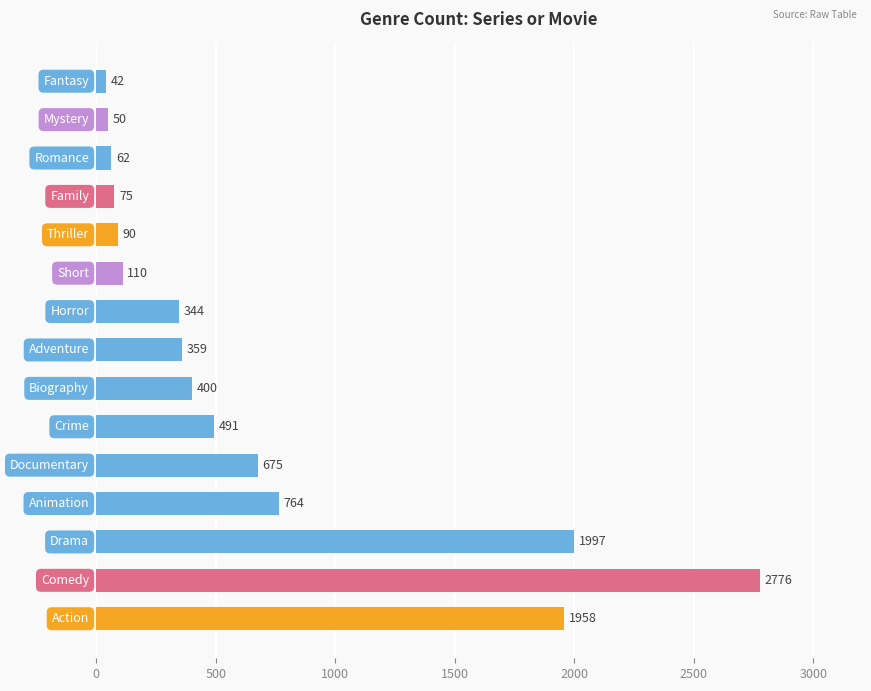

What is the difference between the second highest and minimum values?

1955